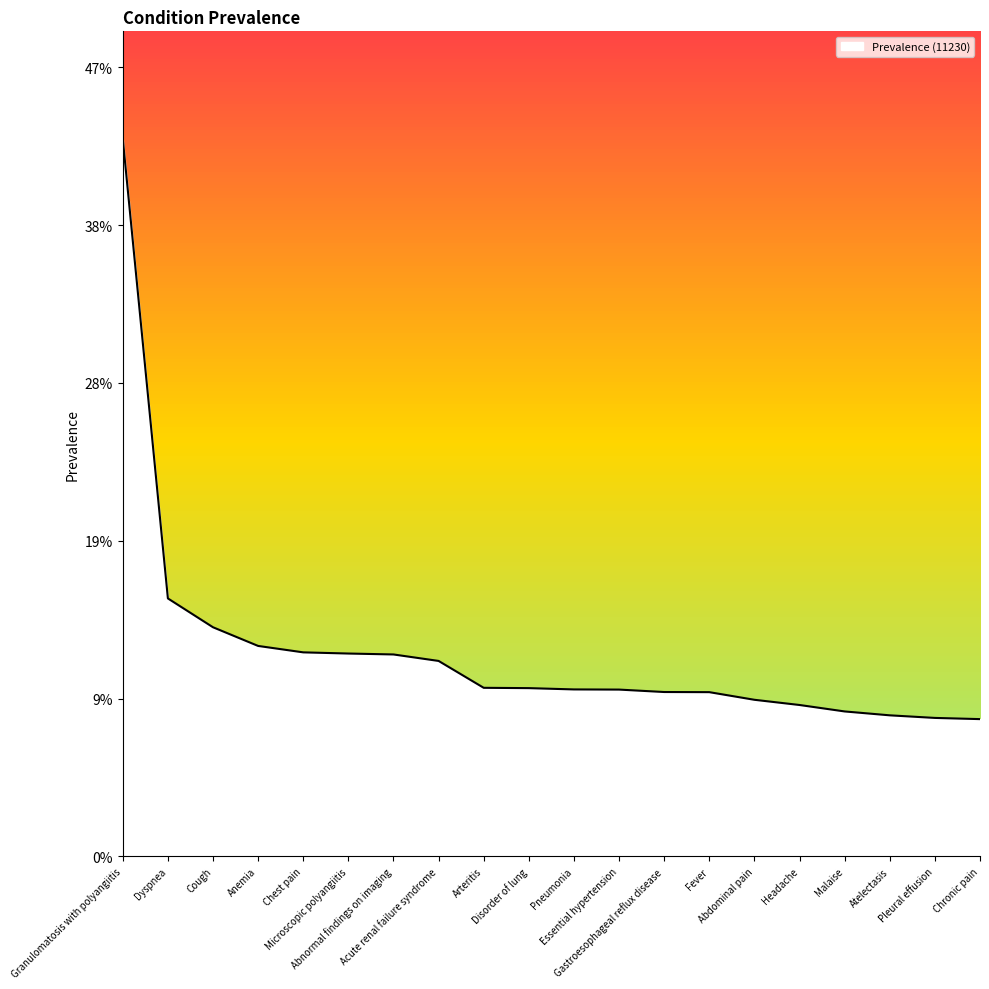

Which has a higher value, Fever or Chronic pain?

Fever